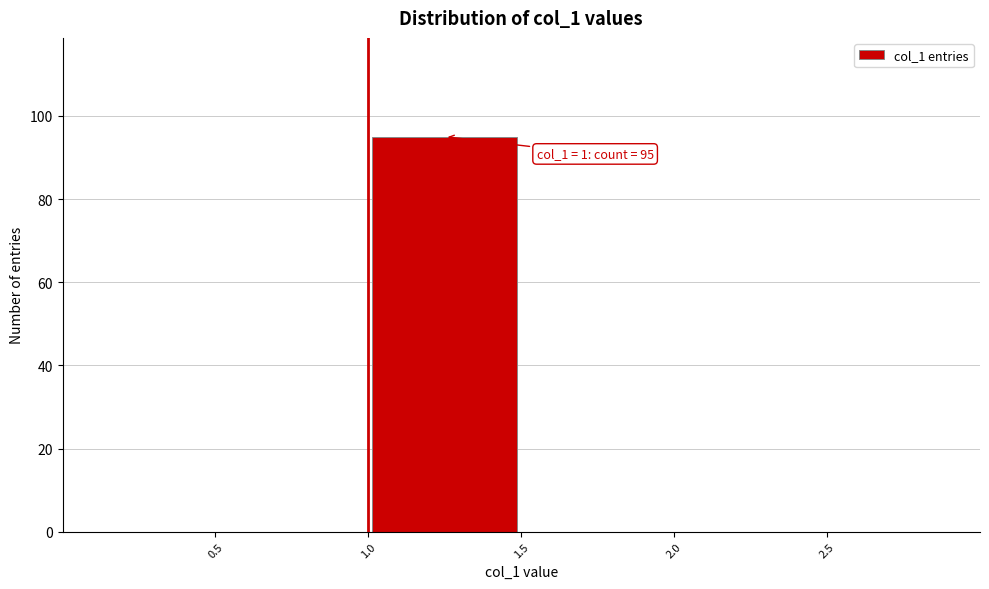

Over which range of the x-axis is the bar tallest?

1.0 to 1.5